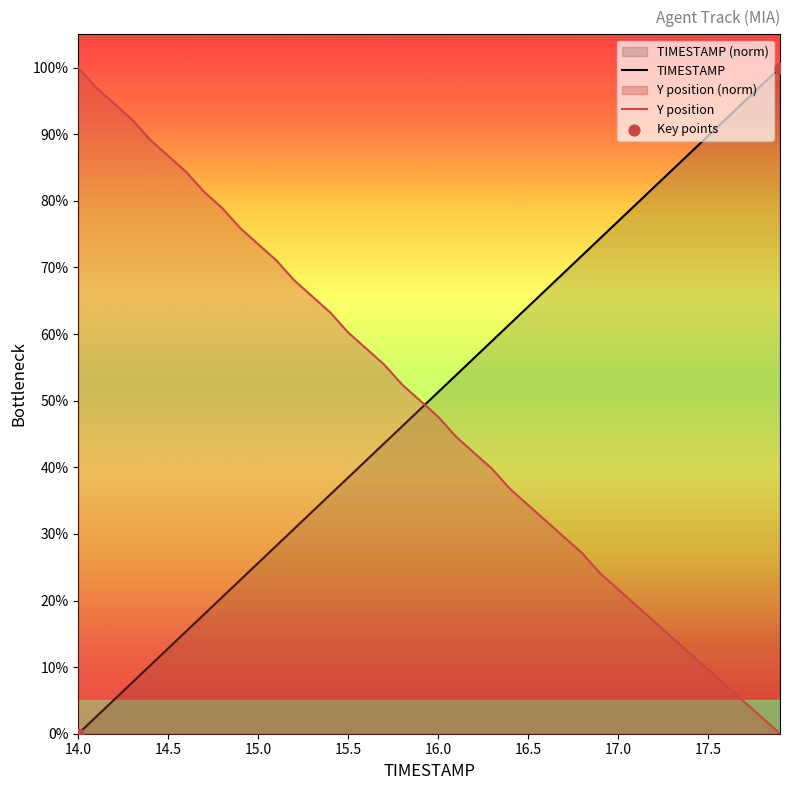

At how many categories does at least one series exceed 26?

40